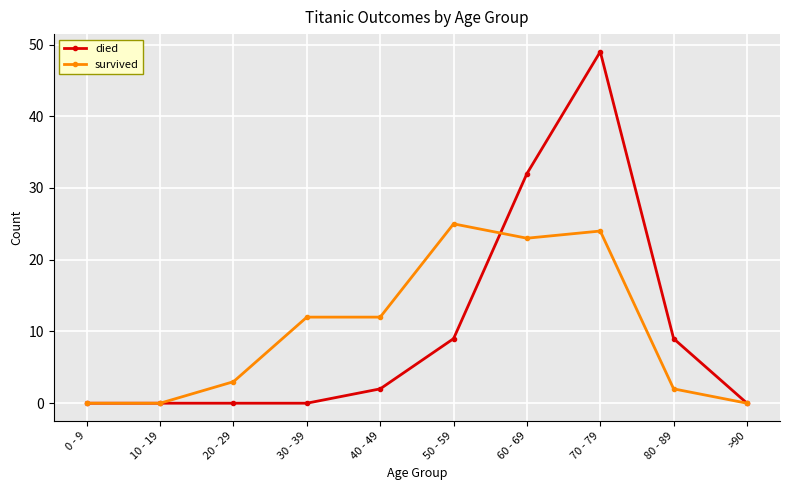

True or false: died and survived cross at least once.

True